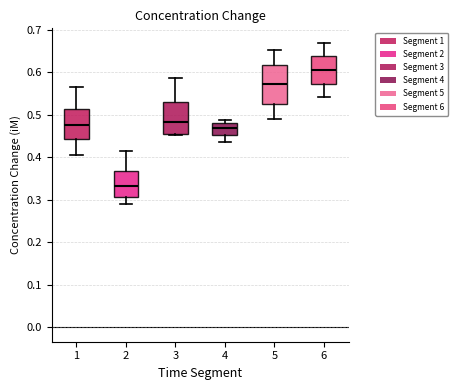

Which box is the tallest, from its lower edge to its upper edge?

5